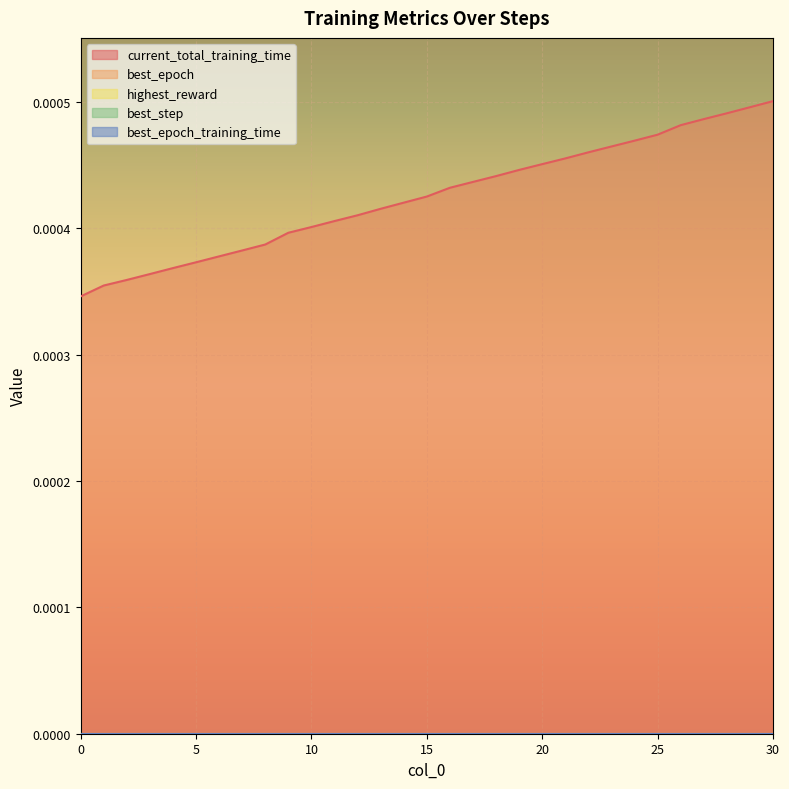

What are all the series names shown in the legend?

current_total_training_time, best_epoch, highest_reward, best_step, best_epoch_training_time